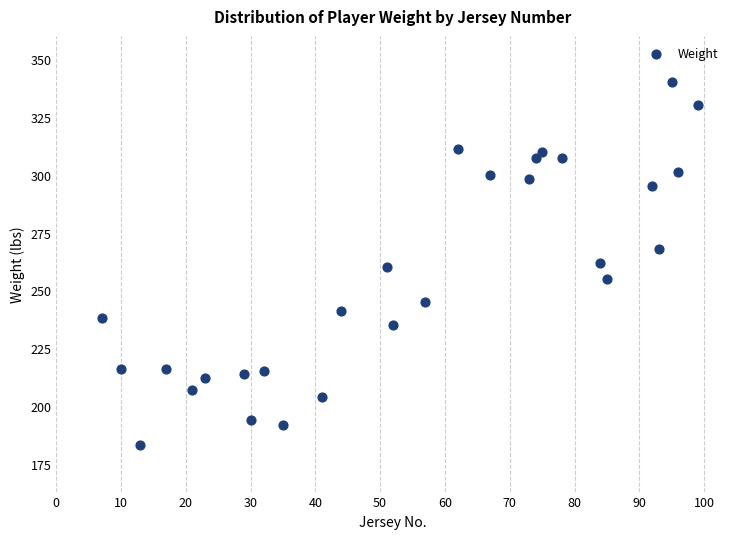

What is the range of X values (max minus min)?

92